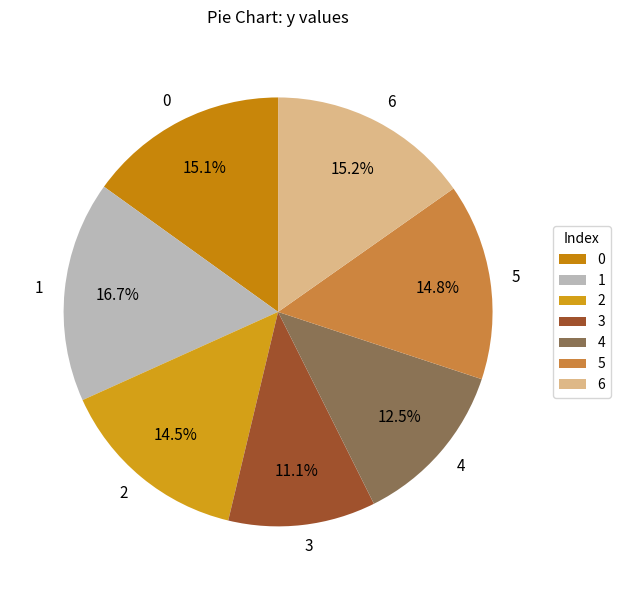

Does 4 represent more than half of the total?

No